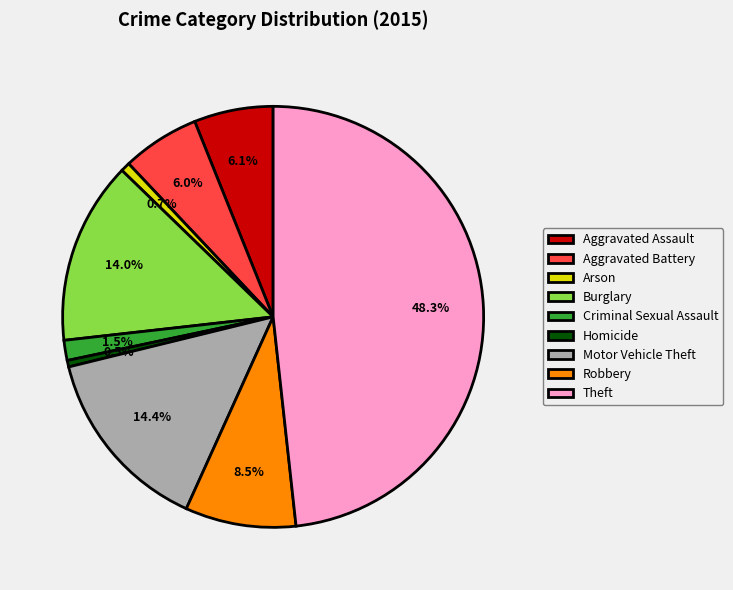

Combined, do Arson and Motor Vehicle Theft account for over 50%?

No